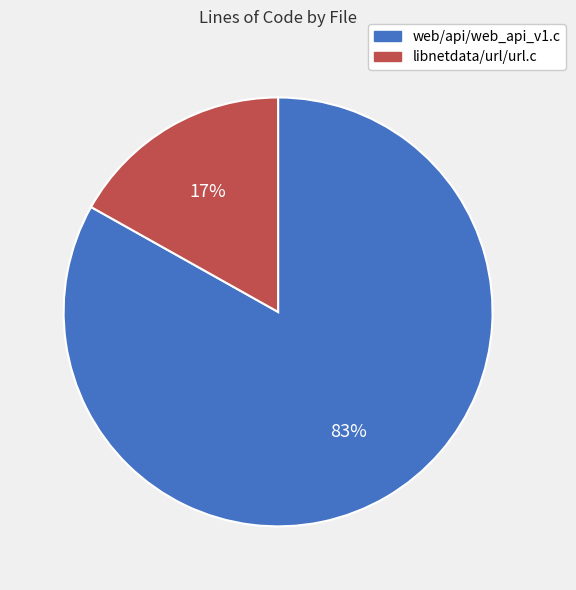

Rank the categories by value from highest to lowest.

web/api/web_api_v1.c, libnetdata/url/url.c